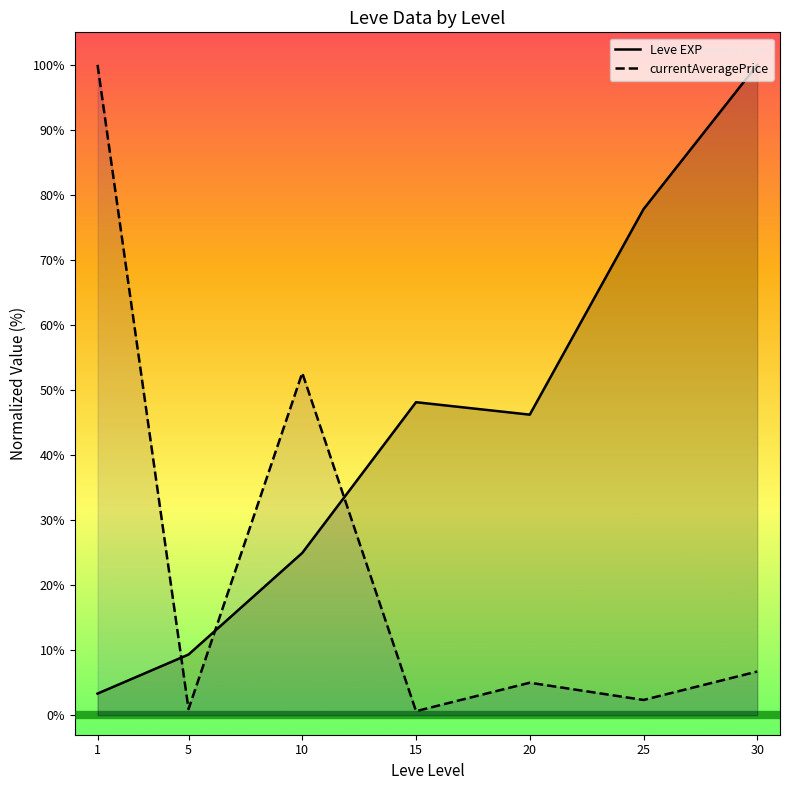

What is the difference between the currentAveragePrice values at 20 and 15?

4.4